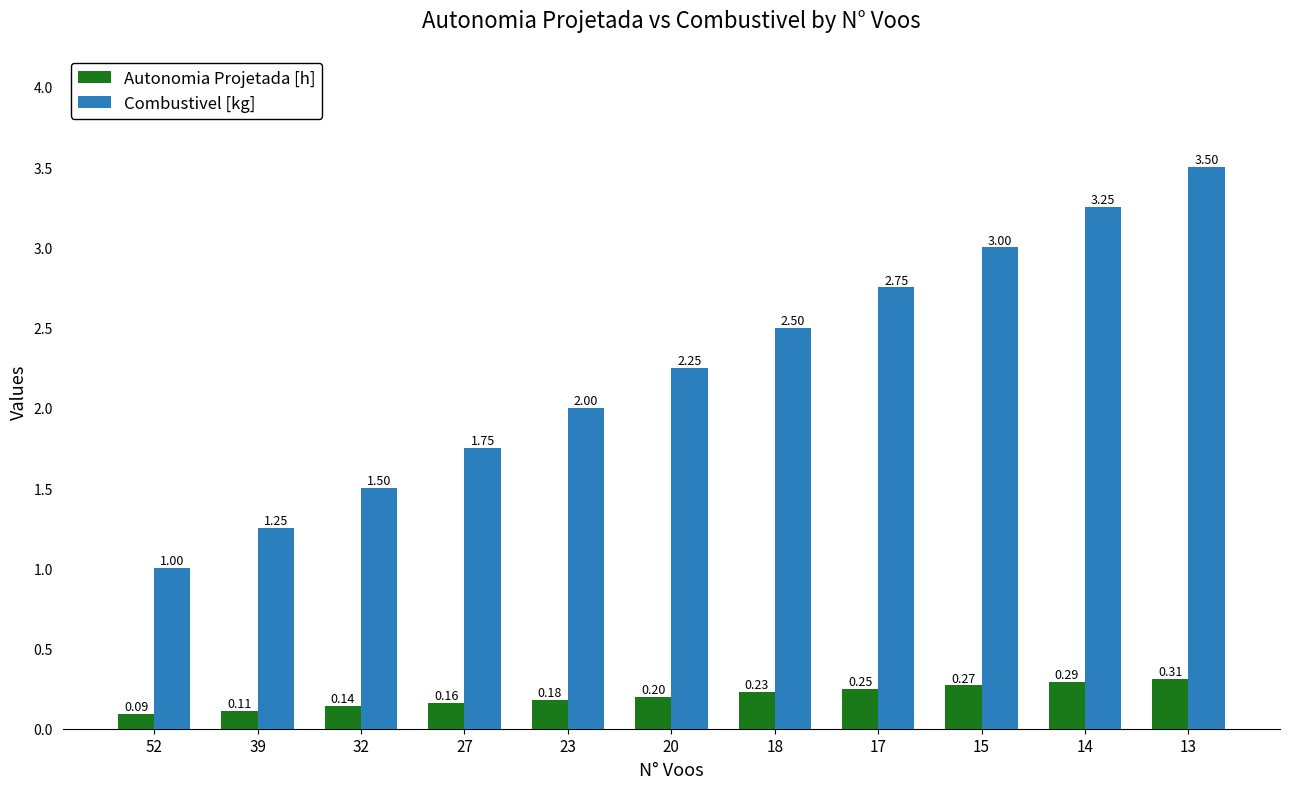

At which category is the sum across all series the highest?

13